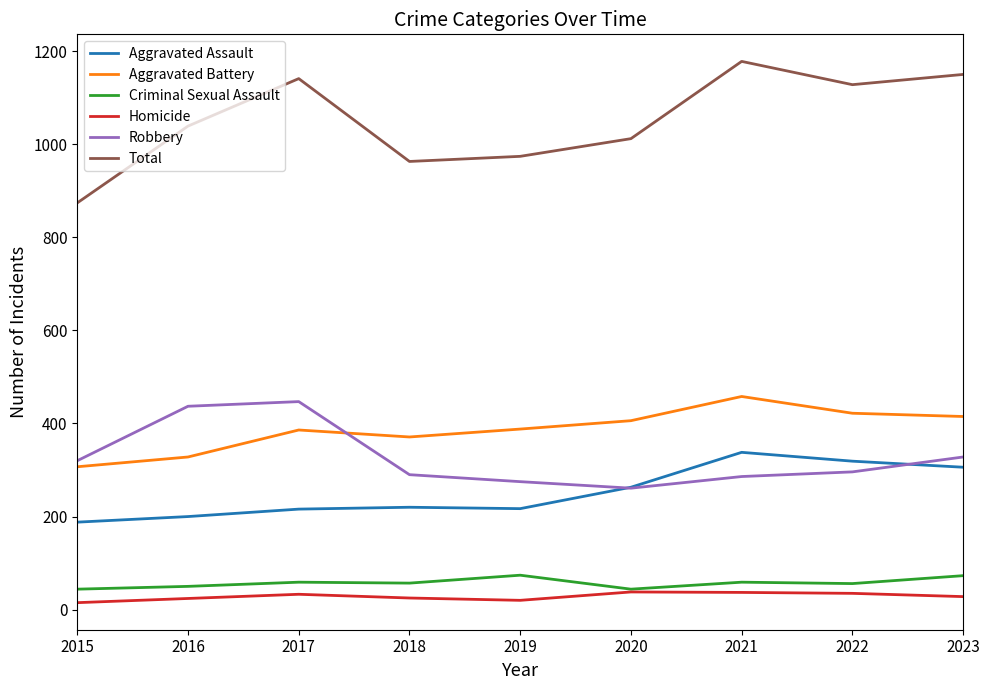

What is the minimum value for Aggravated Battery?

307